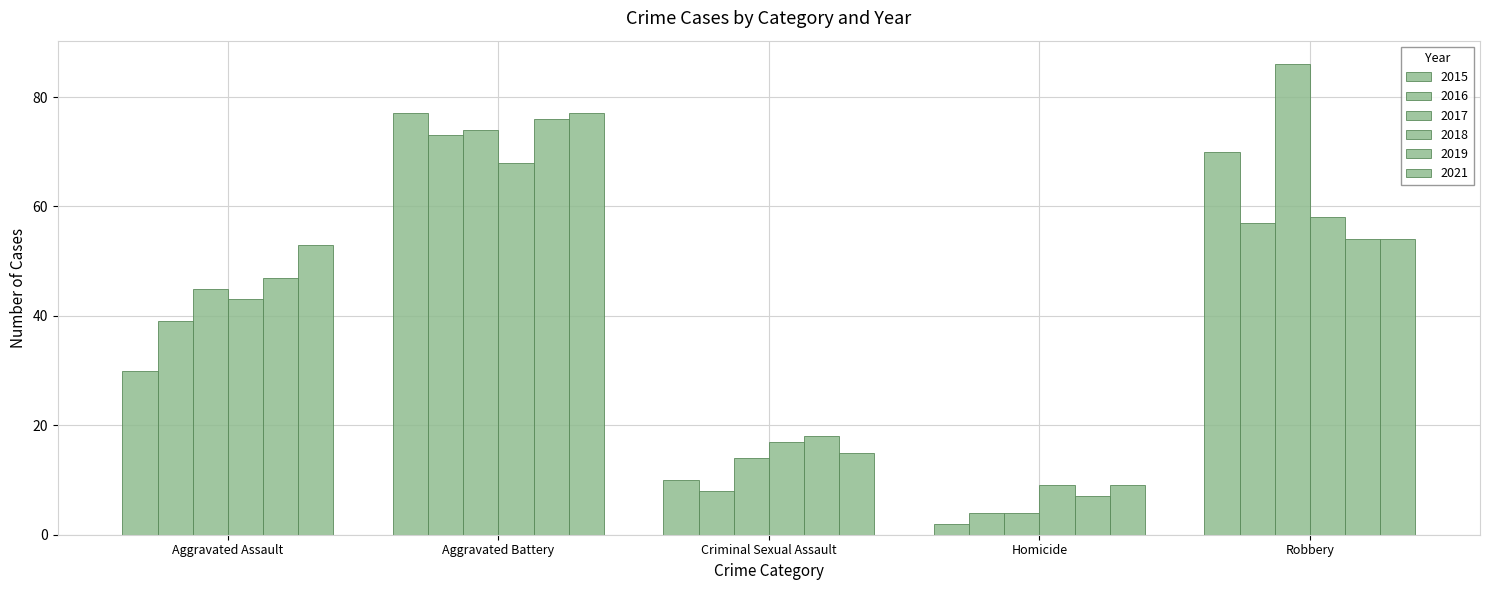

What is the total value across all series at Robbery?

379